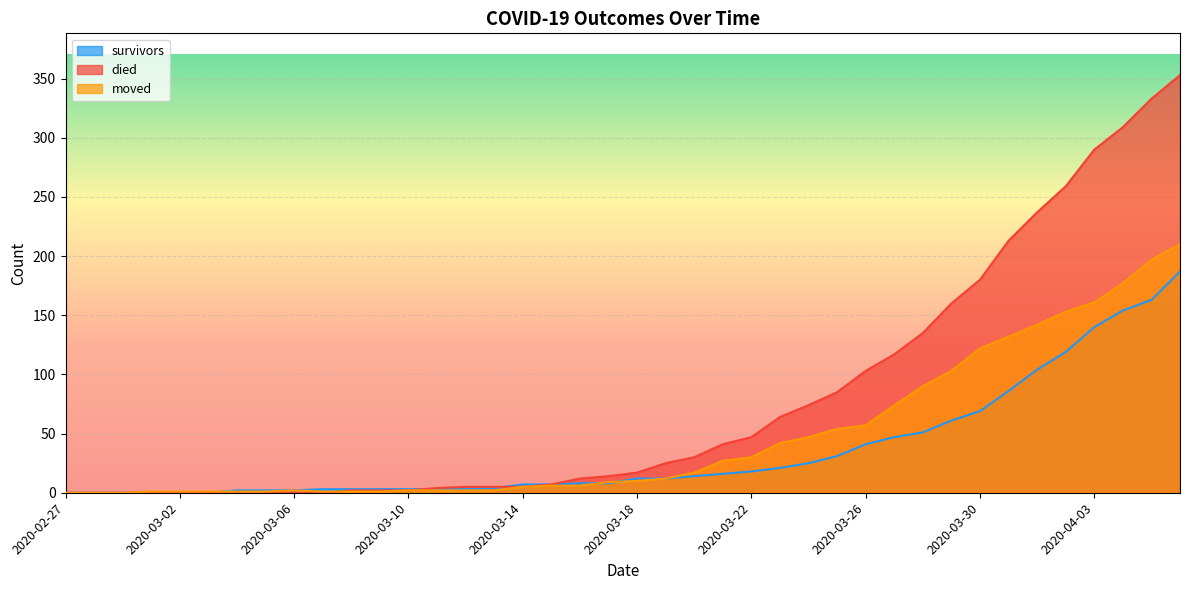

What is the spread (max minus min) of values at 2020-04-04?

155